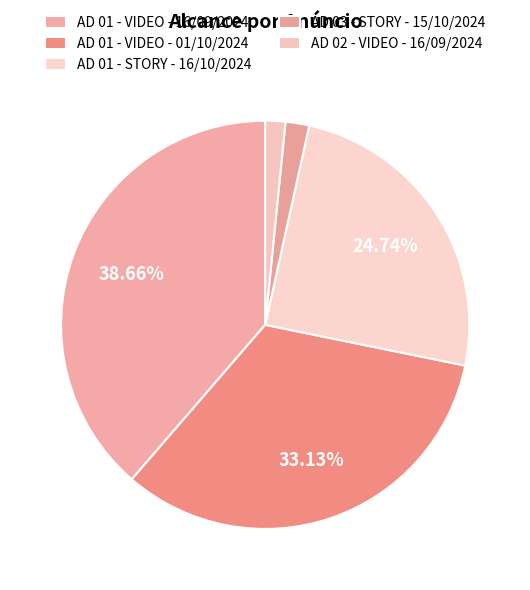

Does AD 03 - STORY - 15/10/2024 represent more than half of the total?

No